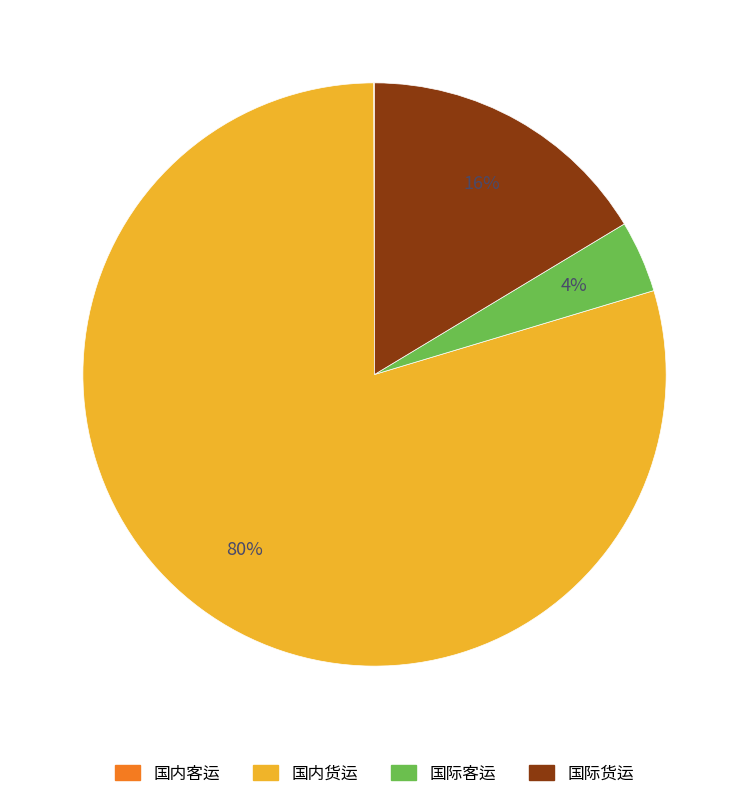

To the nearest percent, what percentage of the pie is 国内货运?

80%